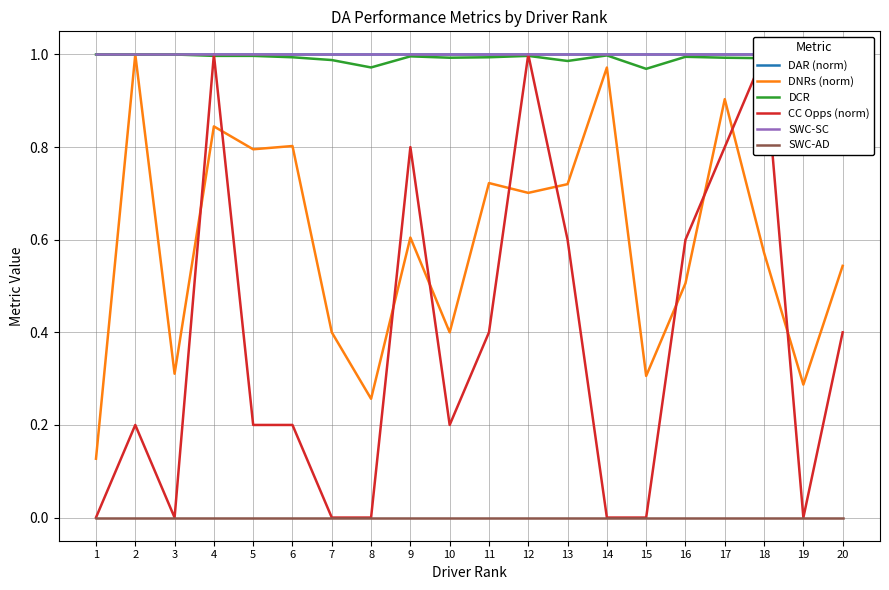

What value does the DNRs (norm) series have at 7?

0.4